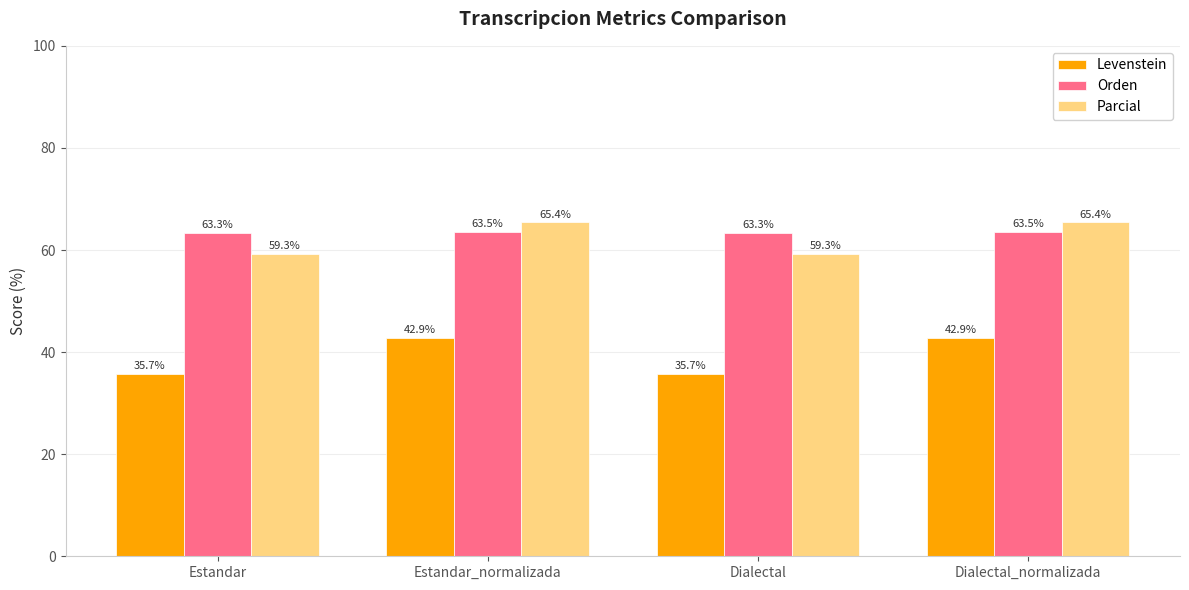

True or false: Parcial has a value of 59.3 at Dialectal.

True